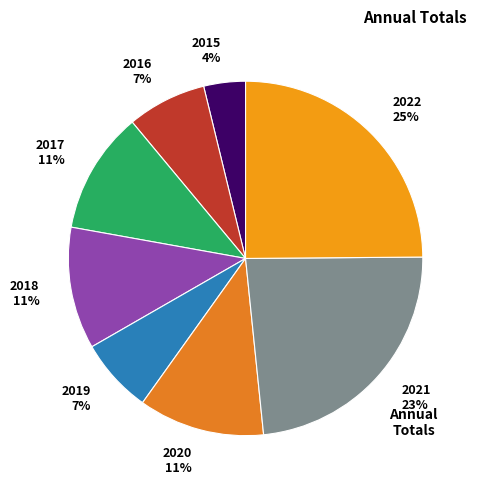

Is 2020 the majority of the pie?

No